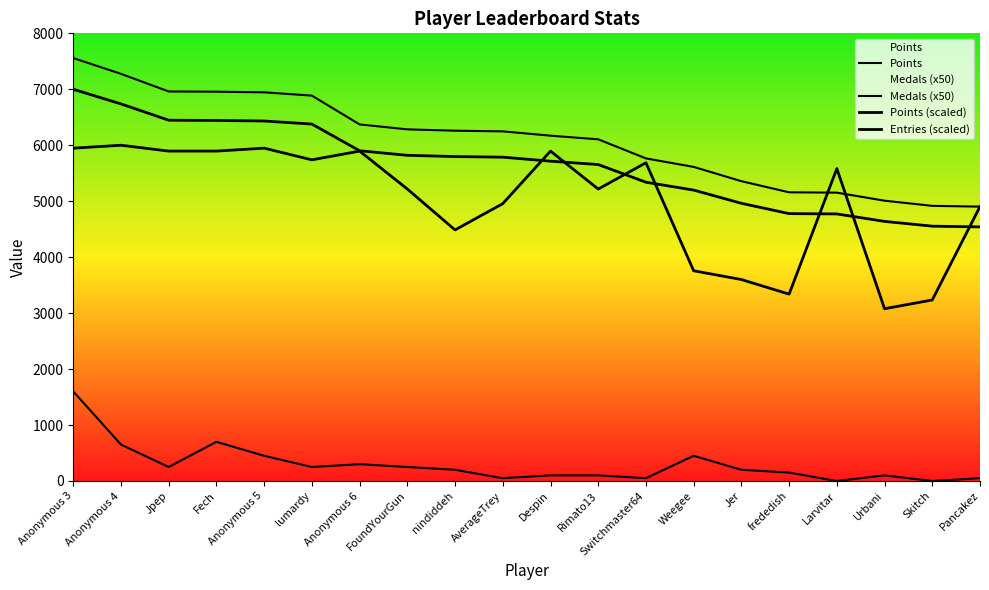

Count the number of categories in the chart.

20